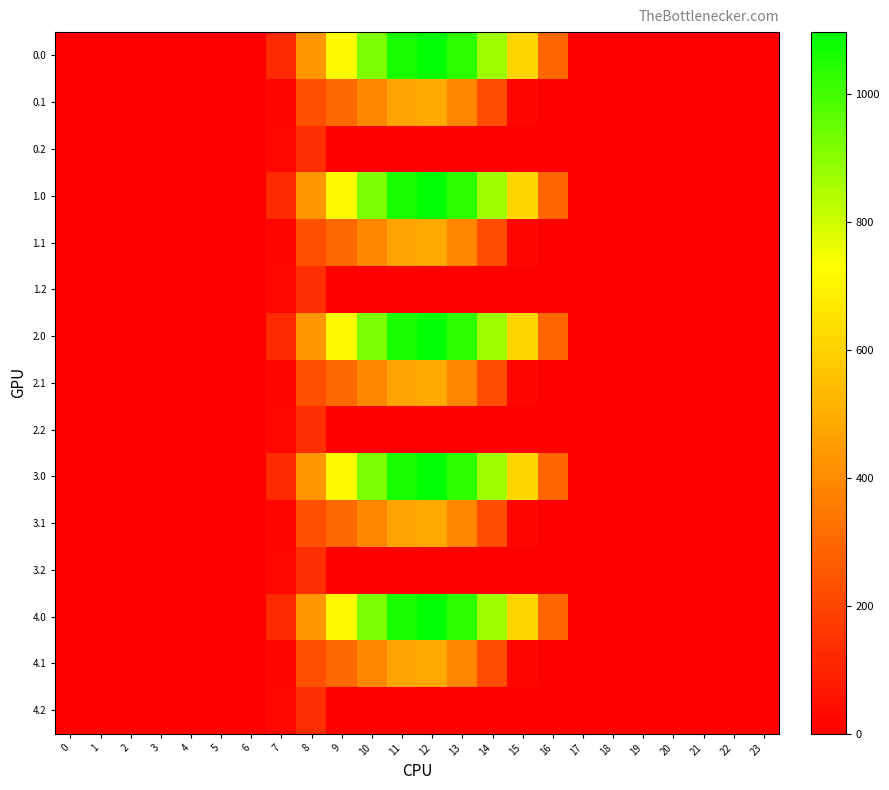

What is the difference between the highest and lowest values at 14?

870.6